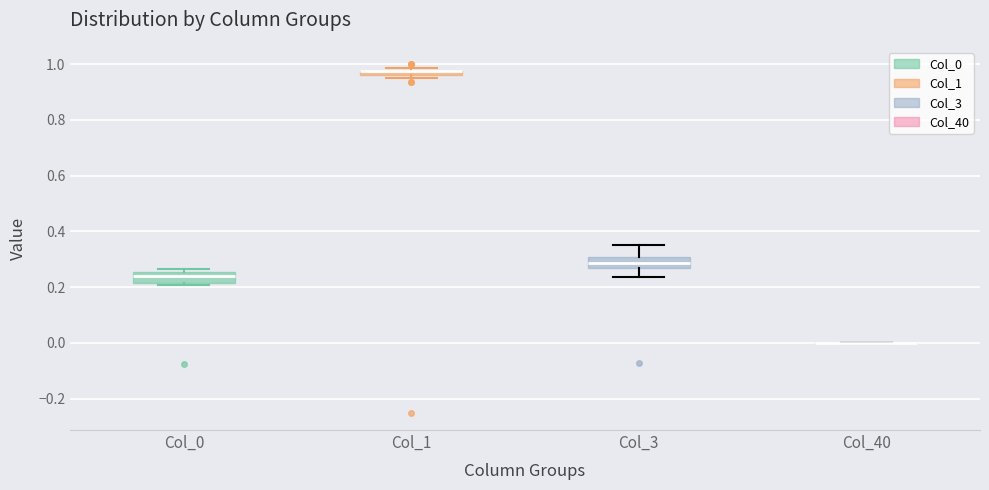

Where is the lower edge of the box for Col_1 on the y-axis? The values are not printed on the chart, so give them approximately, as read against the axis.

0.96